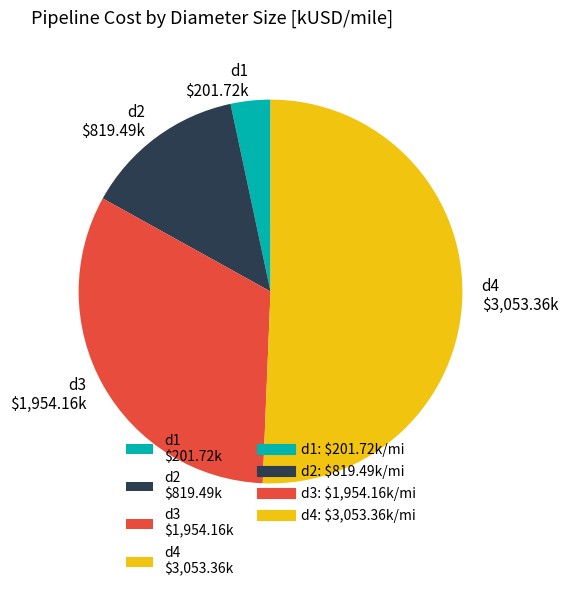

Is it true that d2 is 23% of the pie?

False